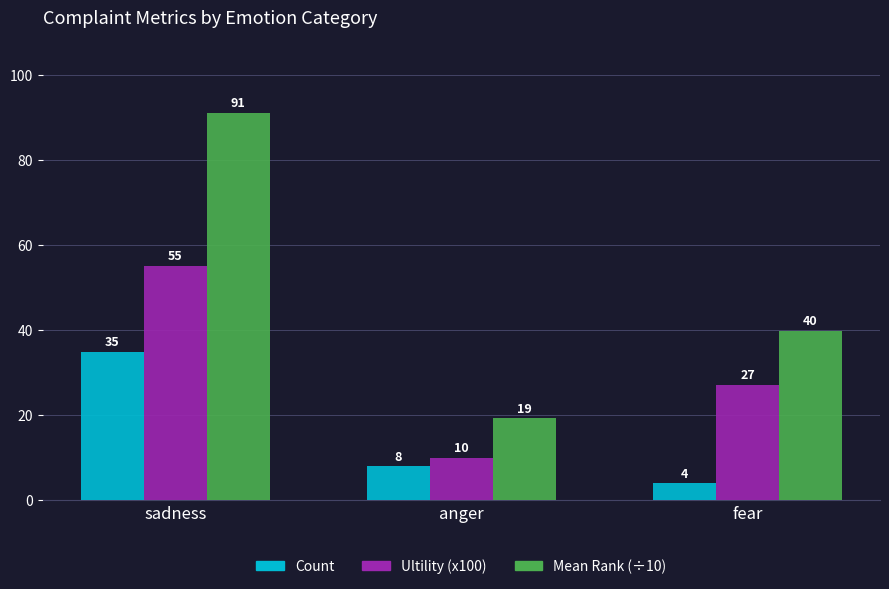

Which series has the largest total across all categories?

Mean Rank (÷10)